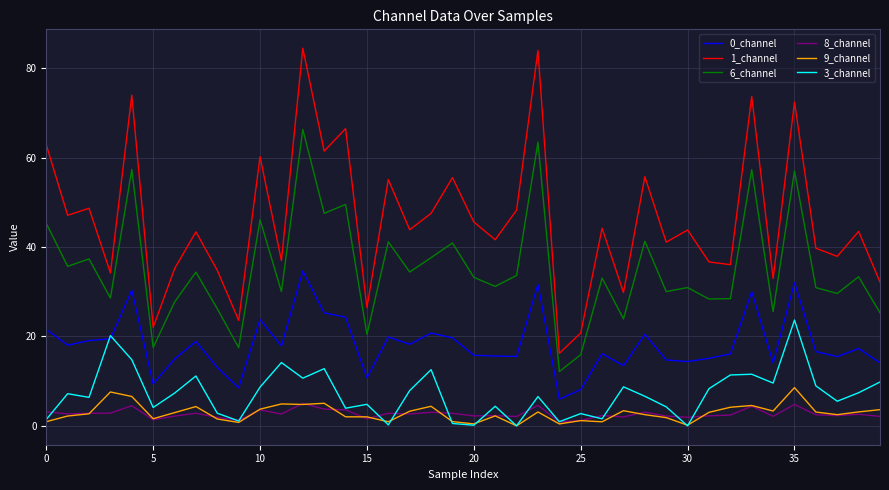

True or false: 8_channel and 0_channel cross at least once.

False